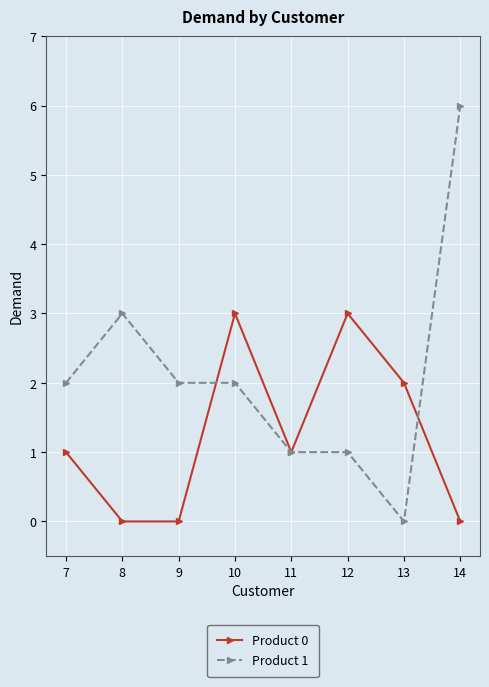

Is it true that Product 0 equals 1 at 9?

False